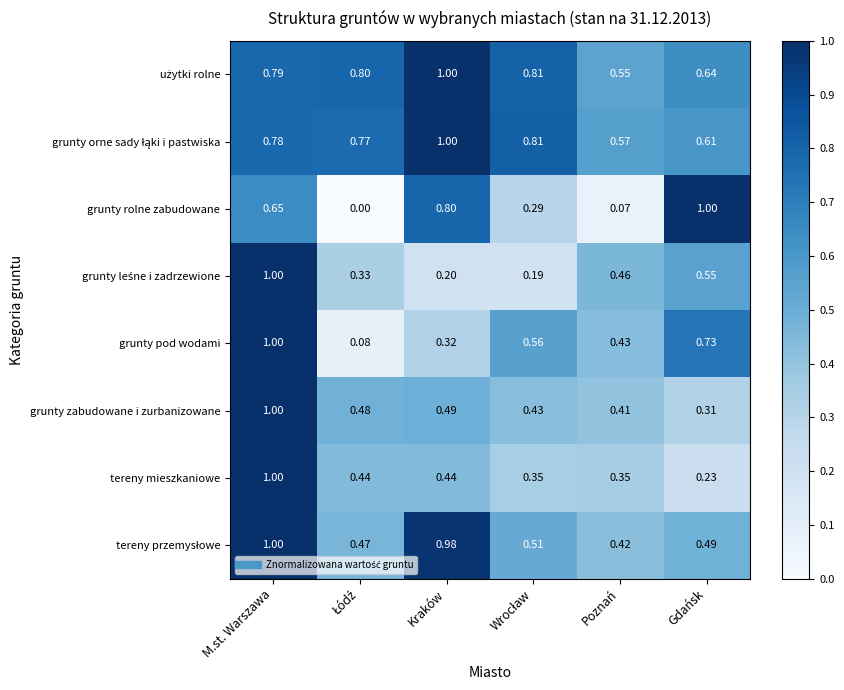

Where is tereny mieszkaniowe nearest to the value 0?

Gdańsk